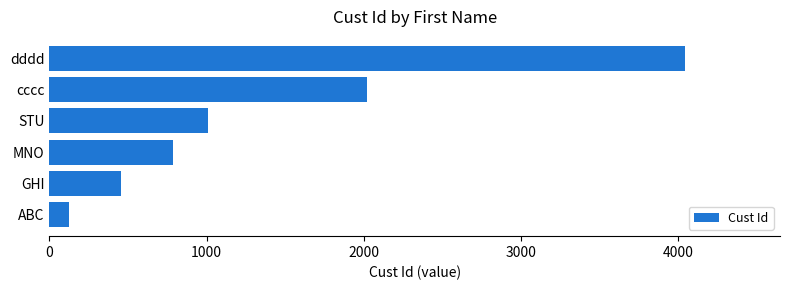

What is the average value?

1406